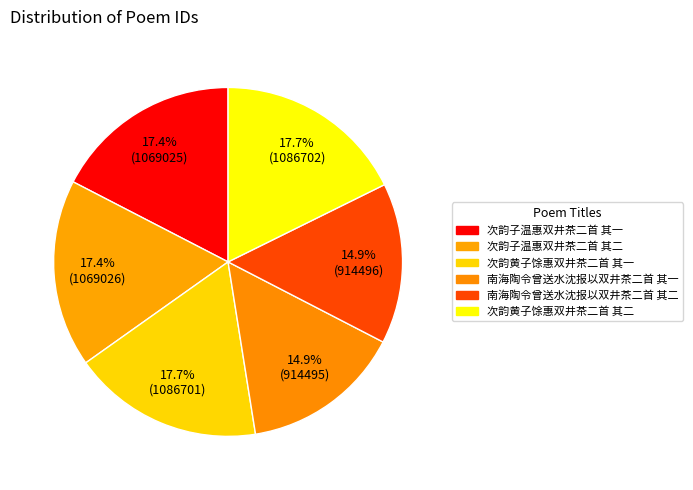

Which slice is the largest?

次韵黄子馀惠双井茶二首 其二